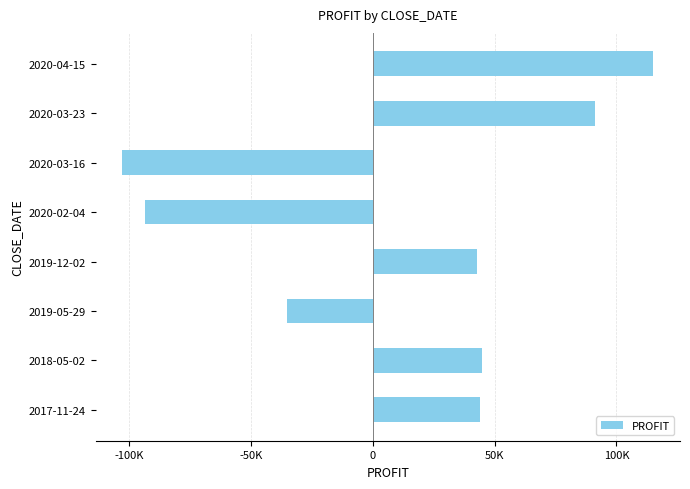

What is the difference between the second highest and second lowest values?

184686